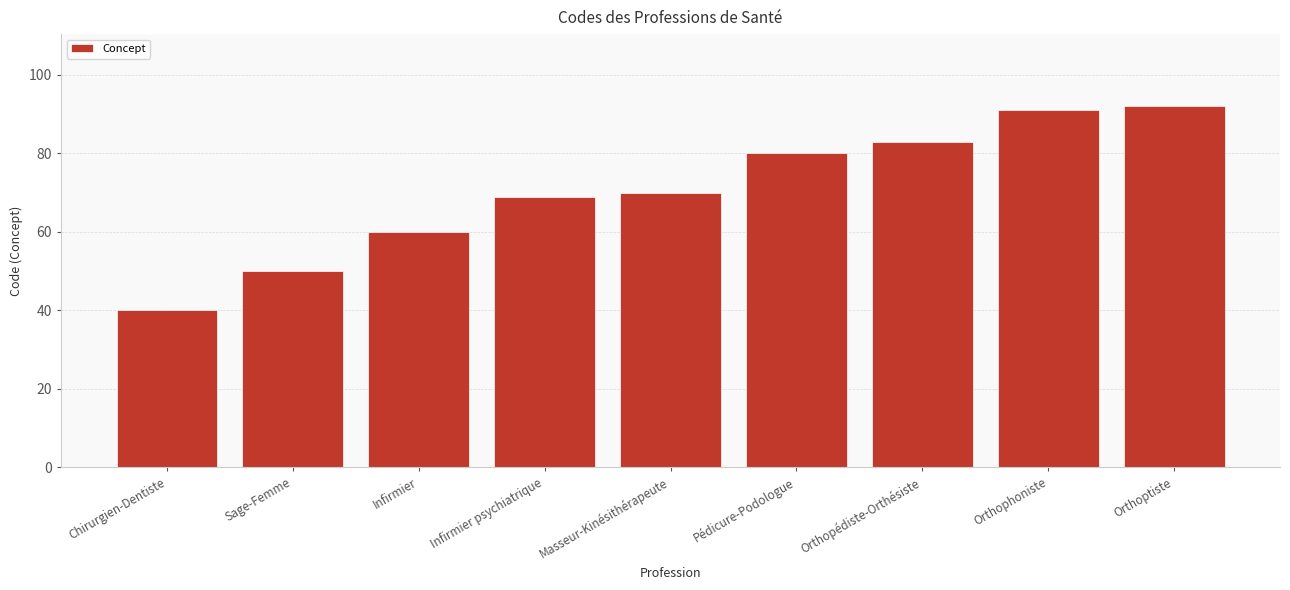

What is the minimum value shown in the chart?

40